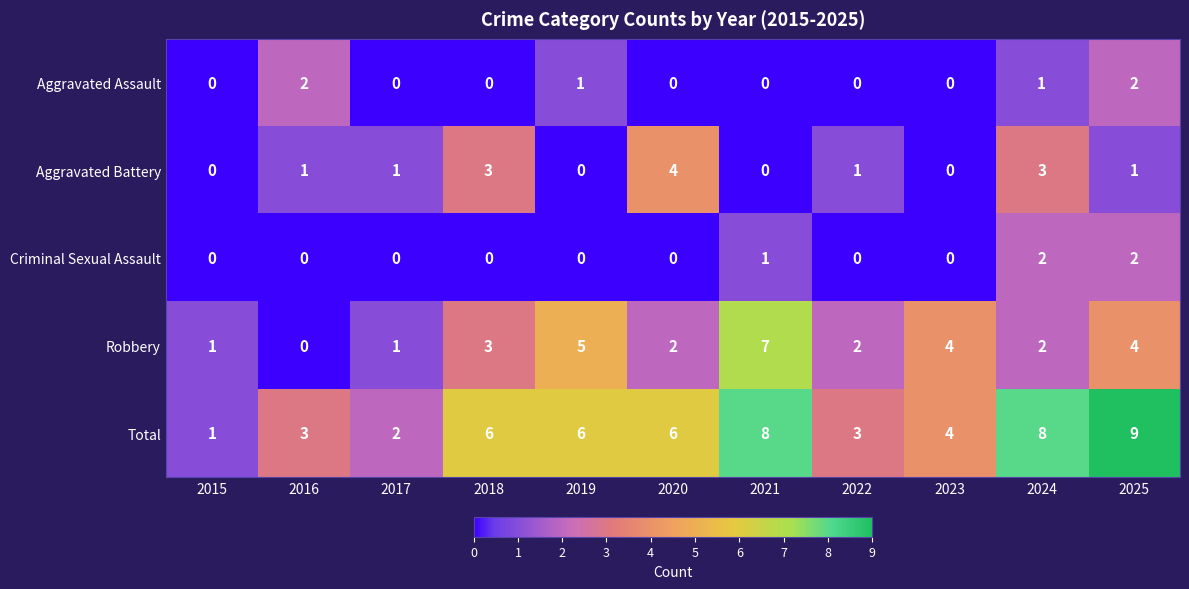

How many positive values does the Aggravated Battery series have?

7